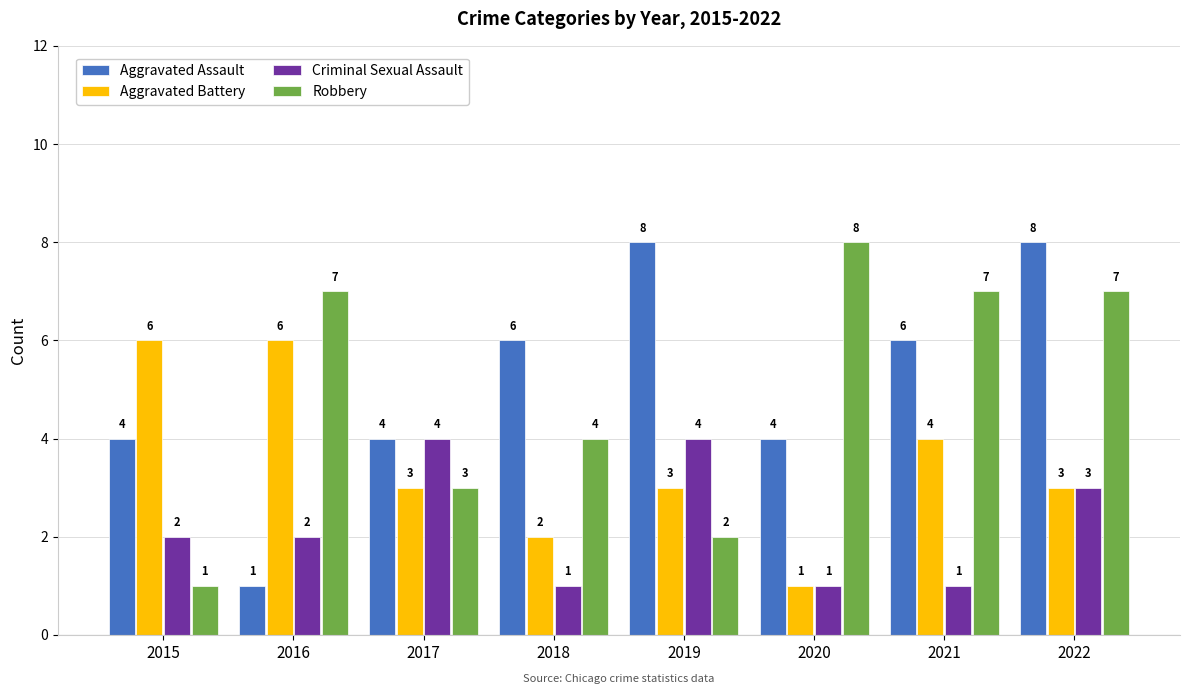

What is the value of the Robbery bar at the 8th from the left?

7